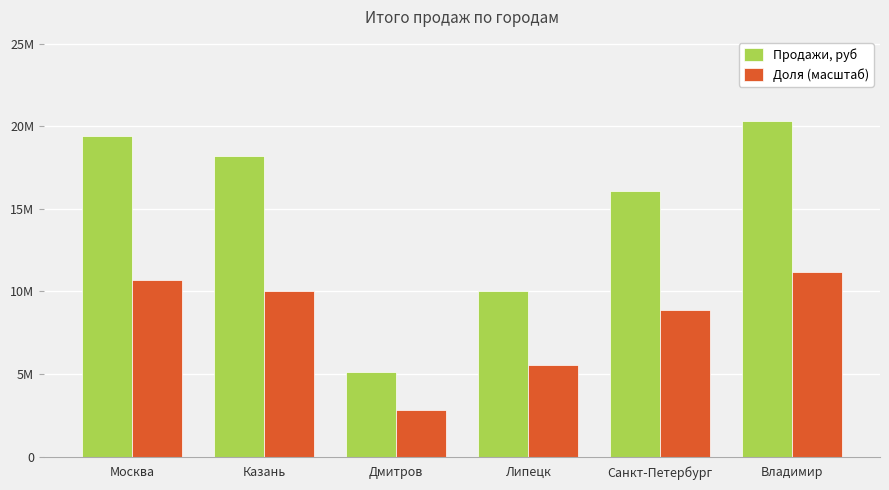

Reading left to right, extract all data points from this chart.

Продажи, руб: Москва=19399451	Казань=18221988	Дмитров=5125263	Липецк=10041584	Санкт-Петербург=16076242	Владимир=20321091
Доля (масштаб): Москва=10669698	Казань=10022093	Дмитров=2818894	Липецк=5522871	Санкт-Петербург=8841933	Владимир=11176600